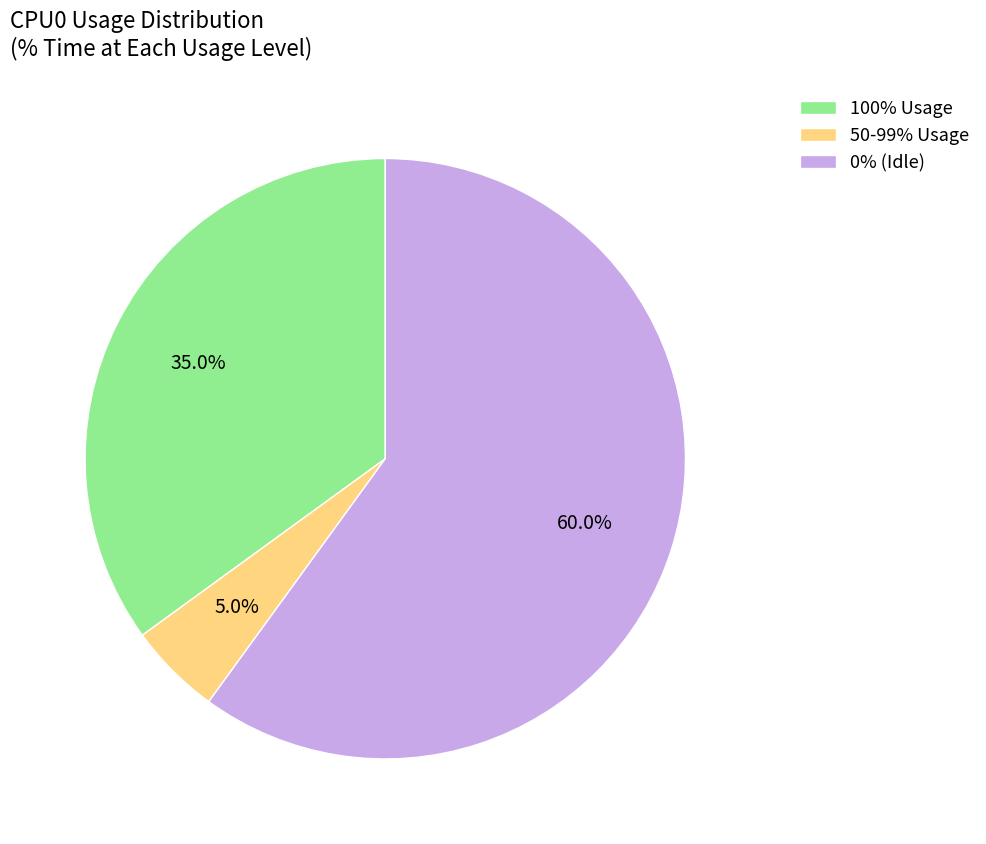

Does any single category account for the majority?

Yes